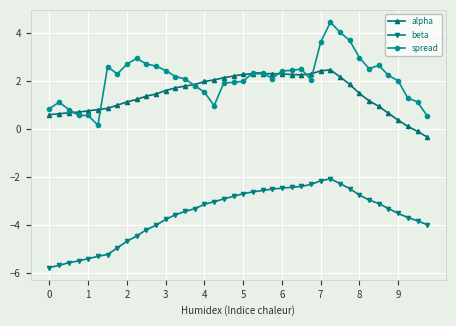

How many lines are shown in the chart?

3